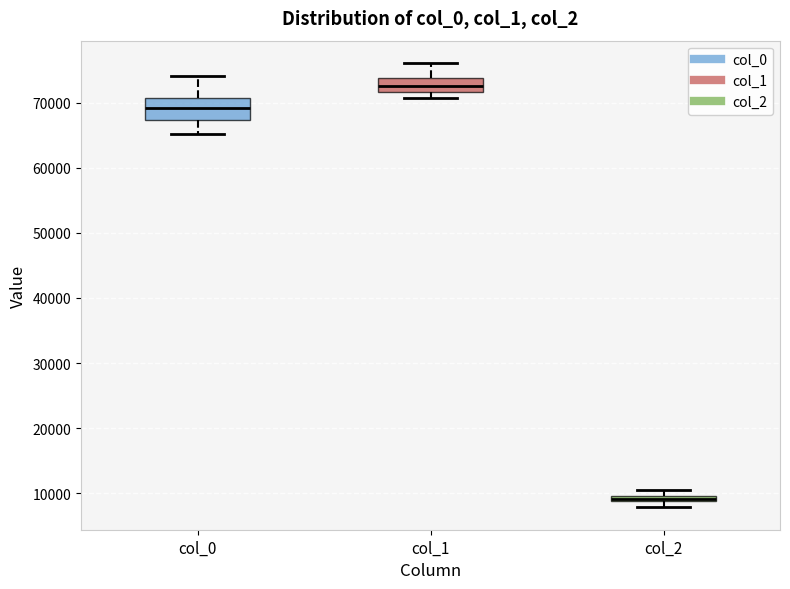

Comparing the boxes themselves (not the whiskers), which one is the tallest?

col_0